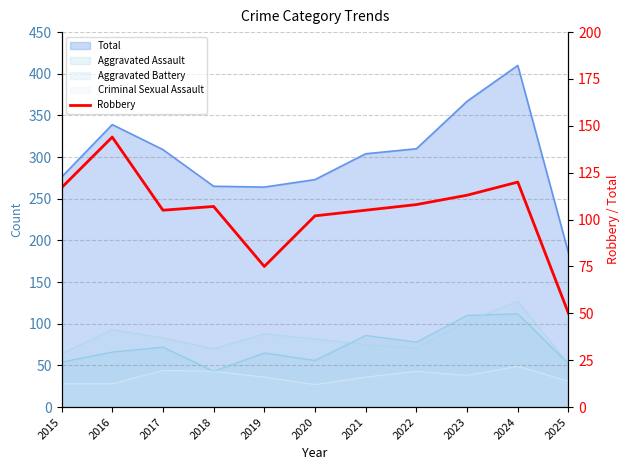

What is the value of the 1st point from the left?

117